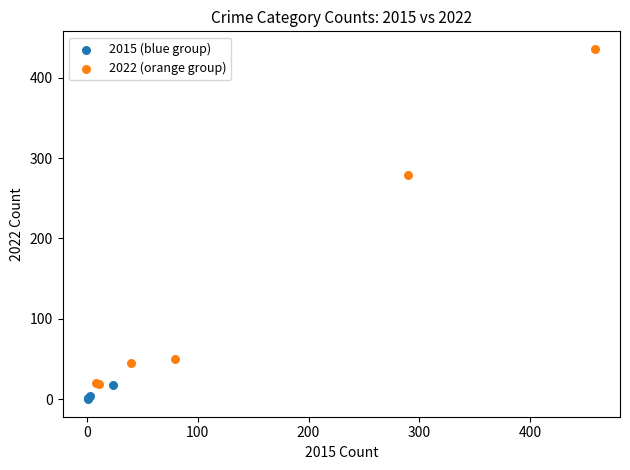

Which series reaches the maximum Y coordinate?

2022 (orange group)